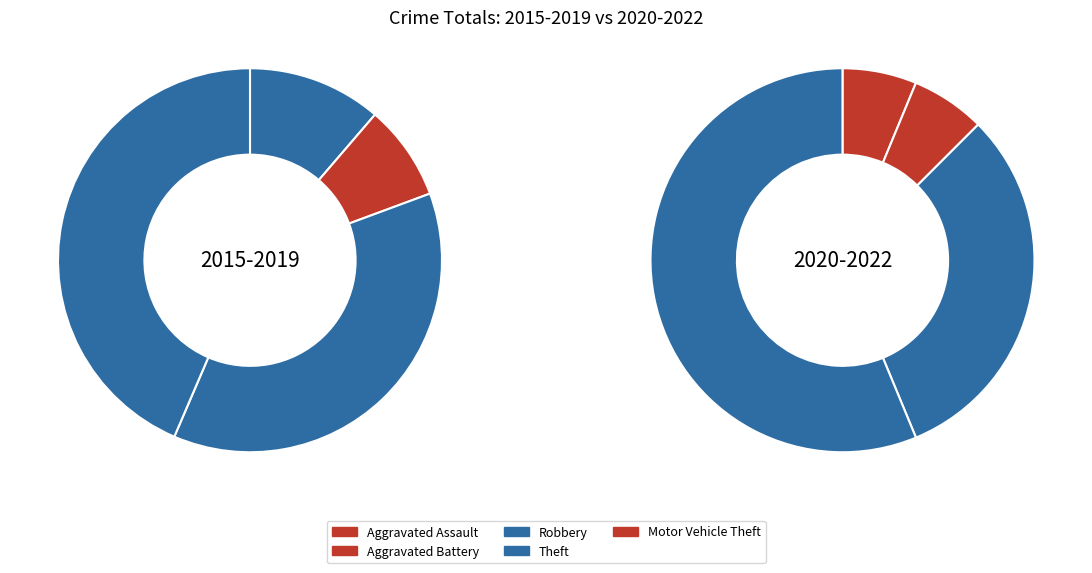

How many slices are in this pie chart?

8